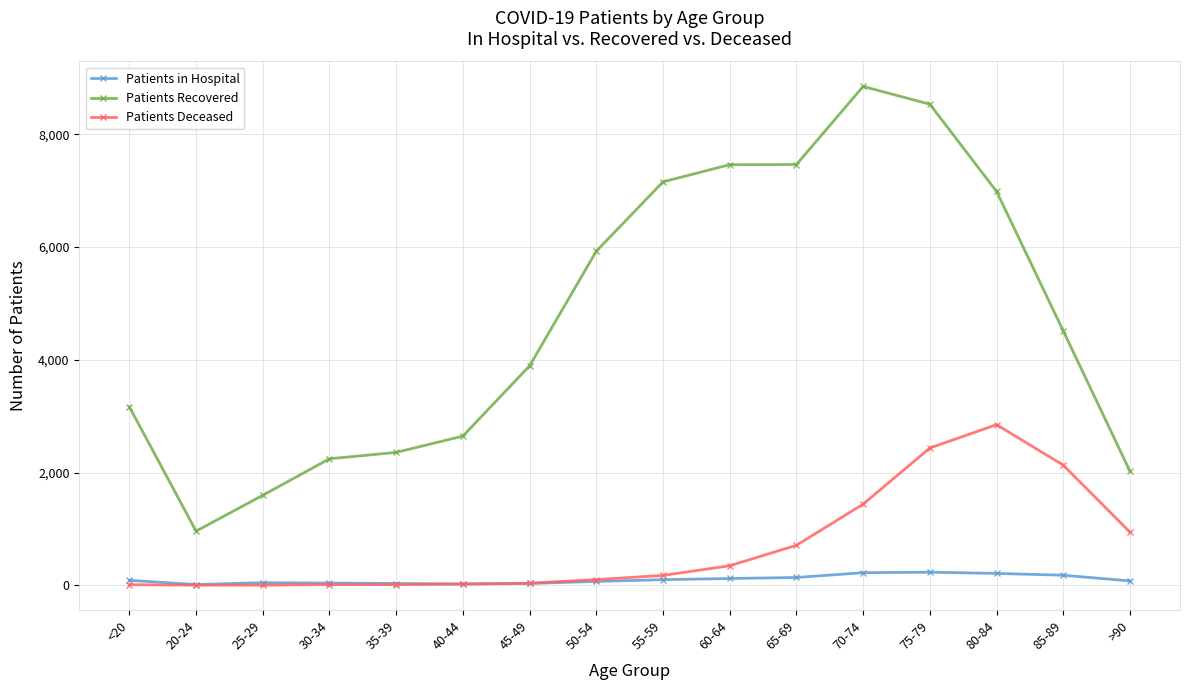

Which series has the widest spread of values?

Patients Recovered